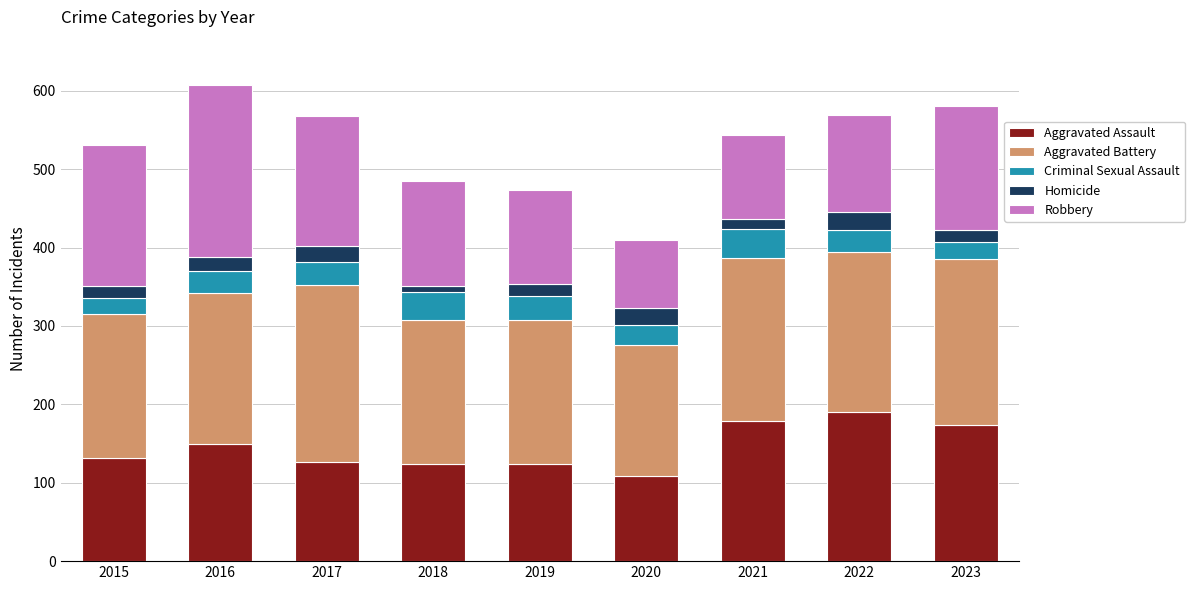

Read the Aggravated Assault value at 2017, to the nearest 5.

125